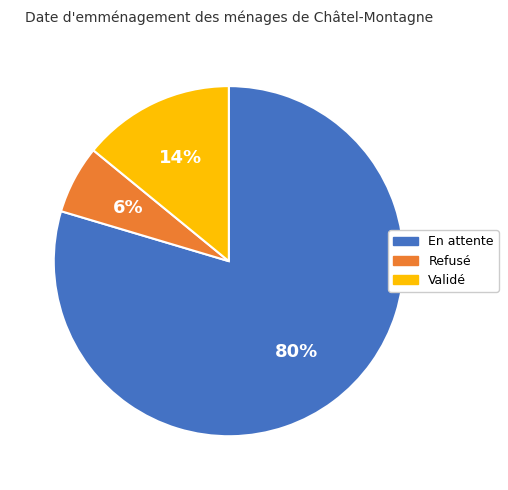

Which category accounts for the majority?

En attente